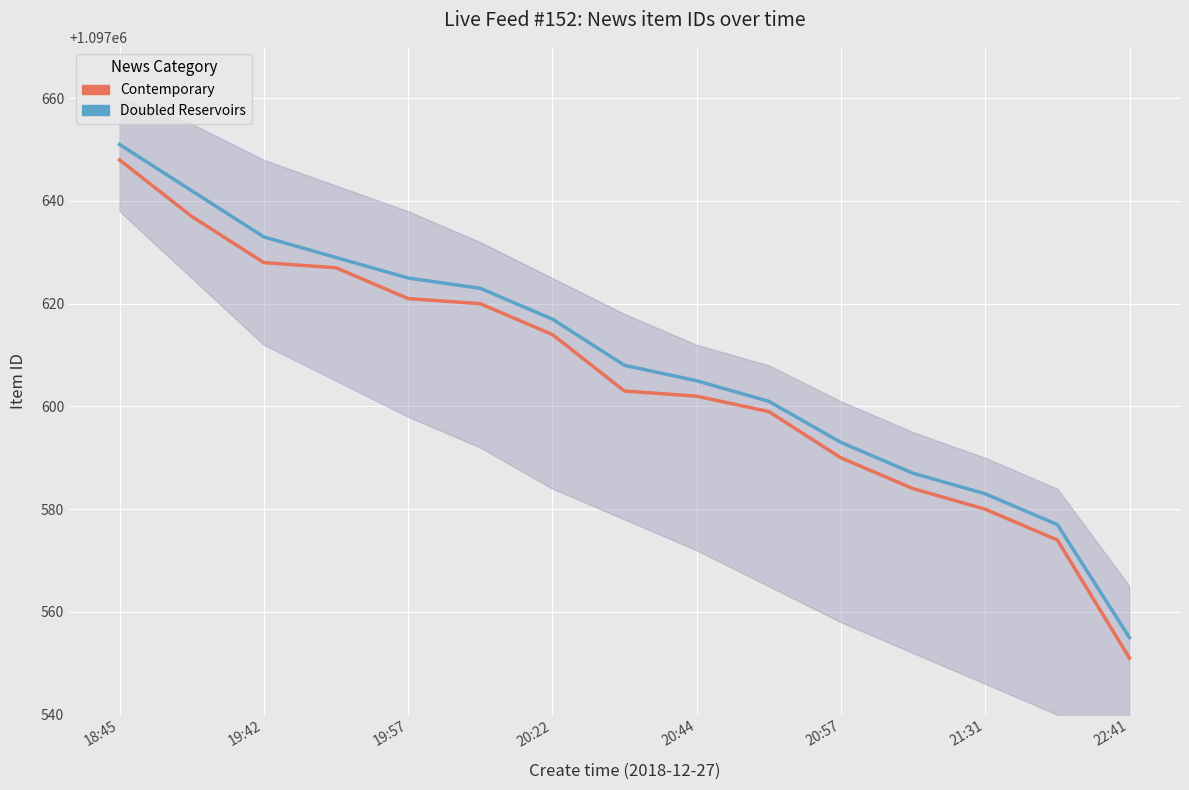

What is the sum of all Contemporary values?

16464078